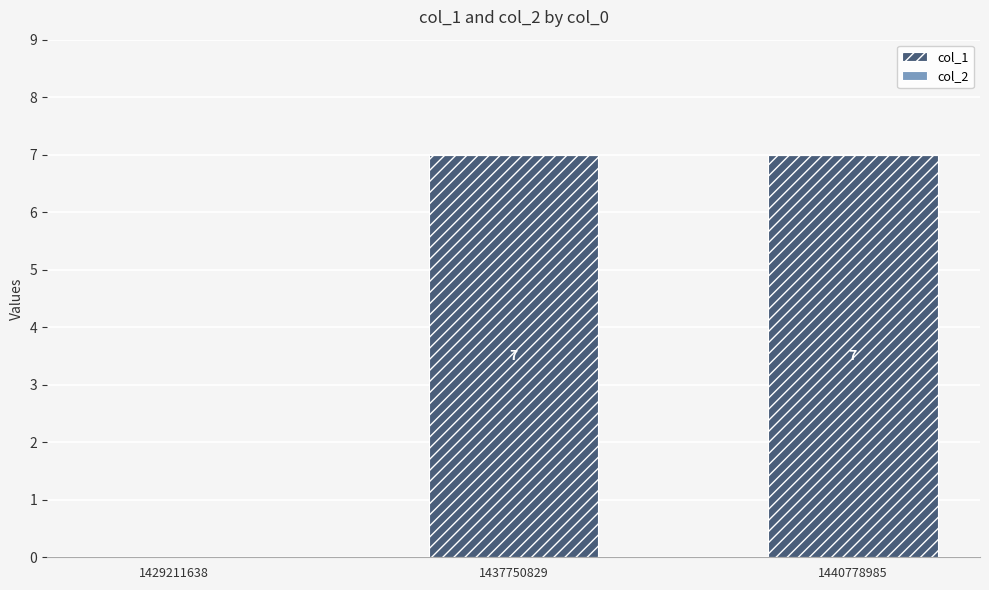

Is it true that the value at 1437750829 is 7?

True